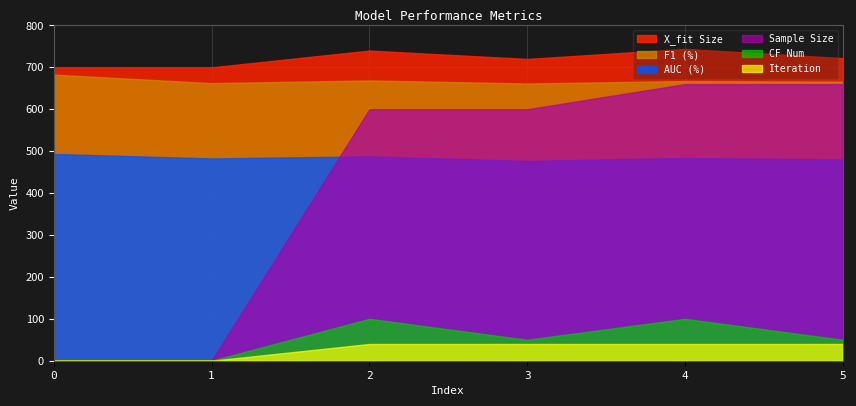

True or false: F1 (%) has a value of 1.2 at 2.

False